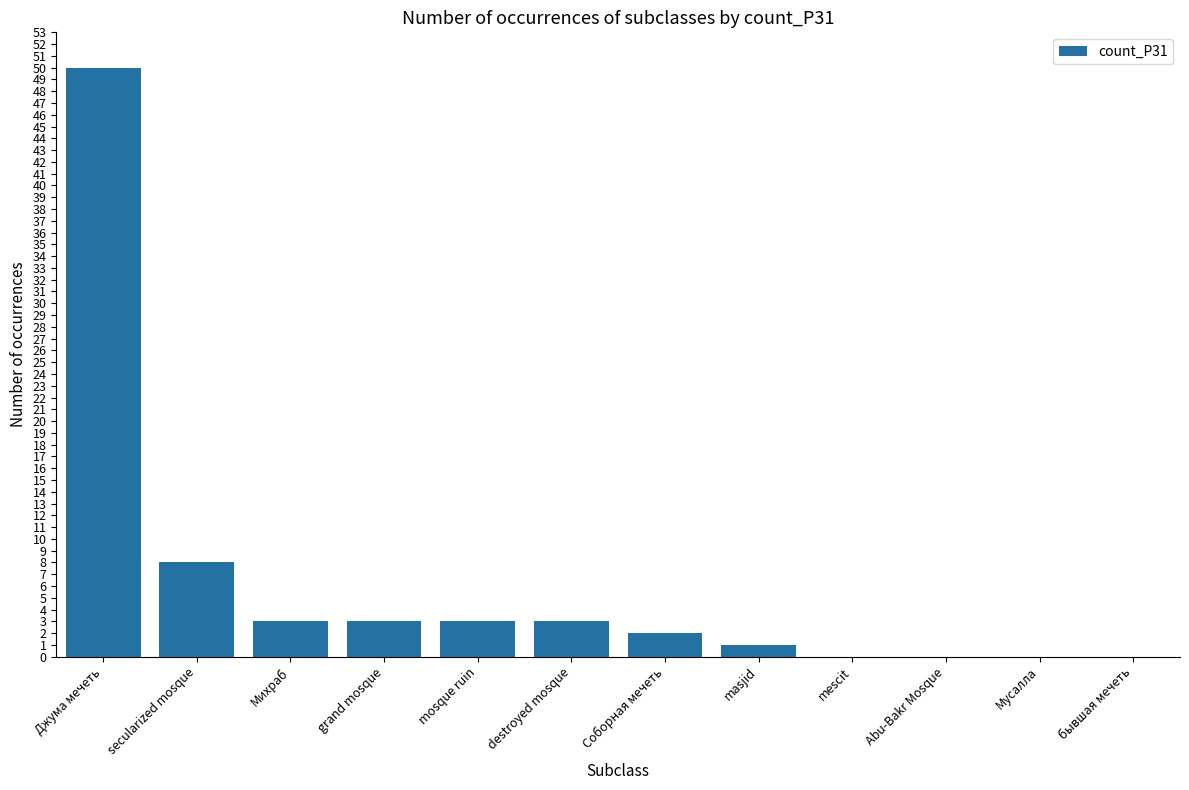

What is the sum of all values?

73